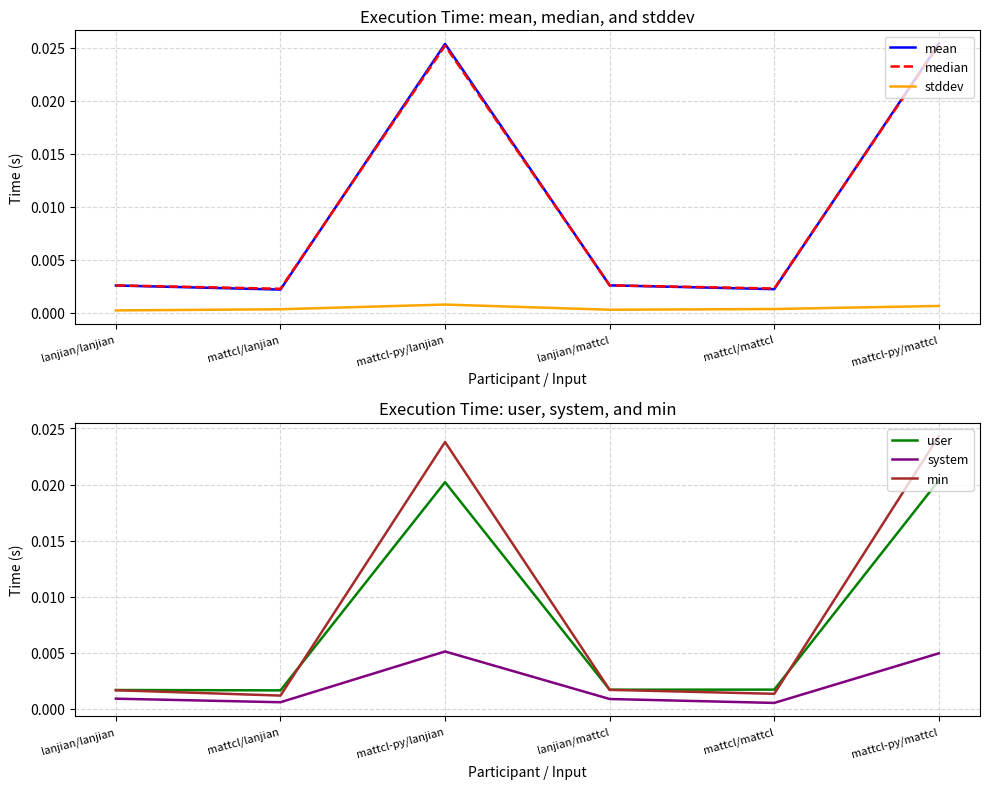

At how many categories does at least one series exceed 0?

6